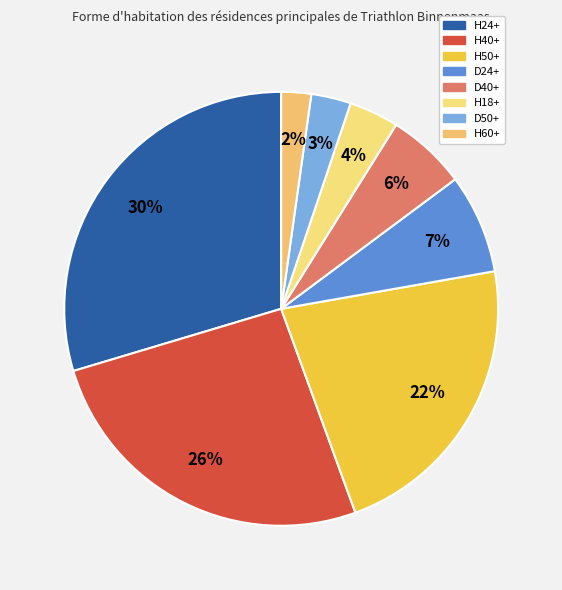

Combined, what portion of the pie is H50+ and H24+?

51.9%